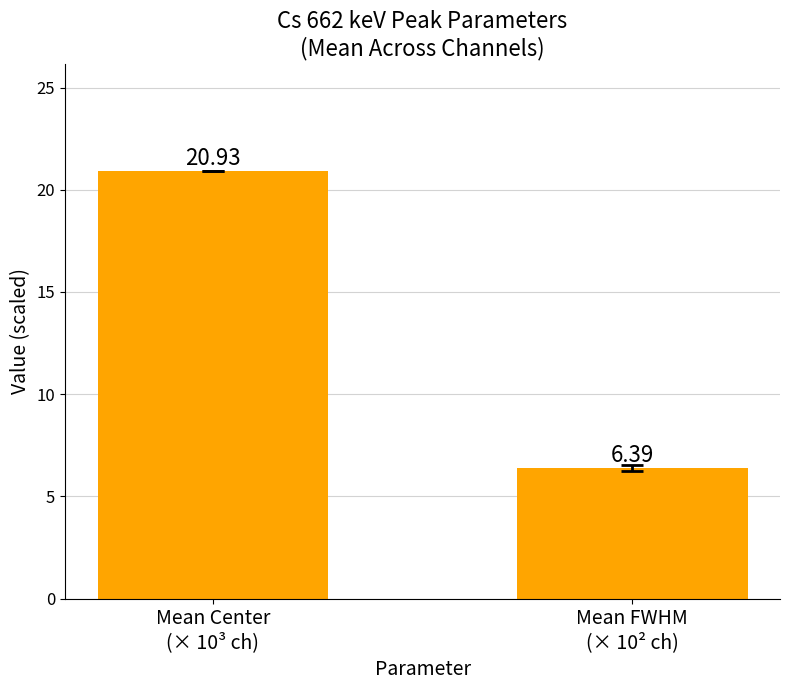

Which category has the lowest value across all series?

Mean FWHM
(× 10² ch)